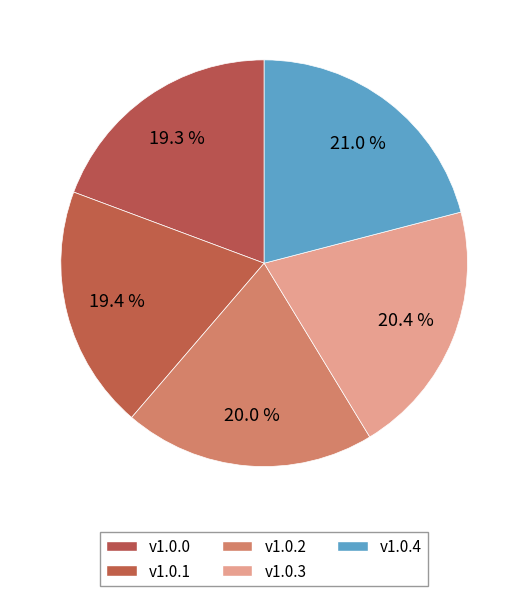

Which slice is the smallest?

1.0.0